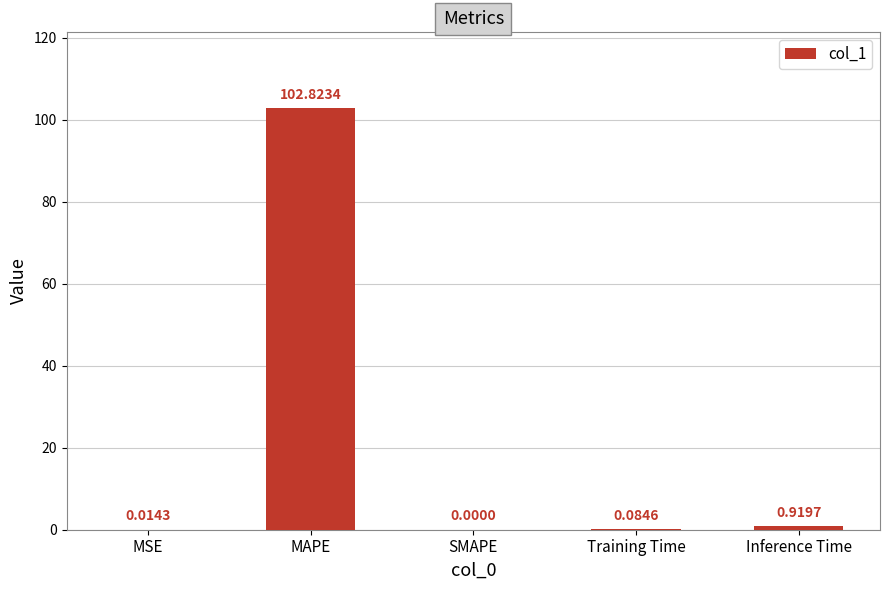

The chart shows a value of 0.0 at MSE. True or false?

True